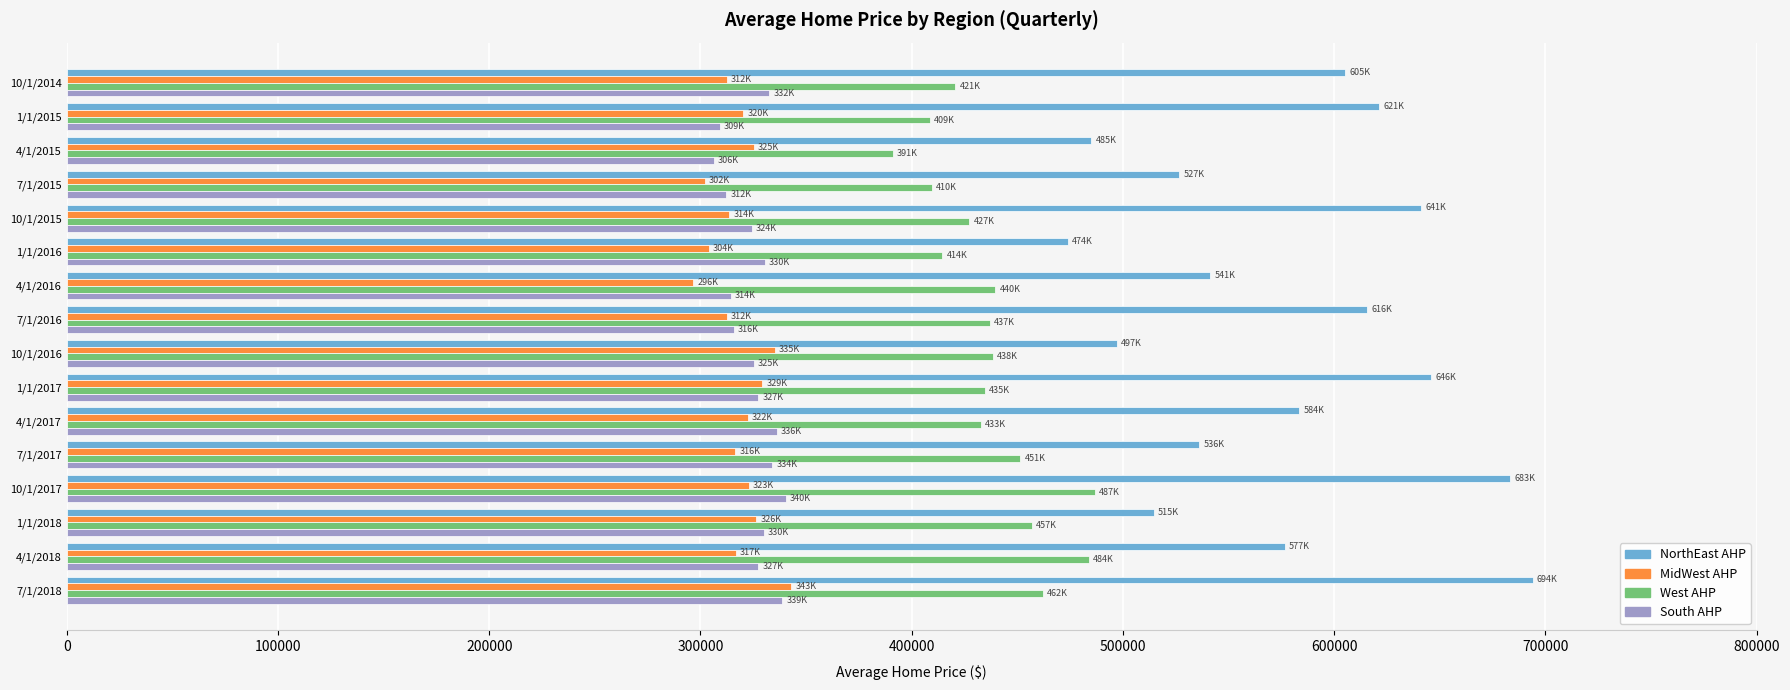

The value of MidWest AHP at 7/1/2017 is 108917. True or false?

False